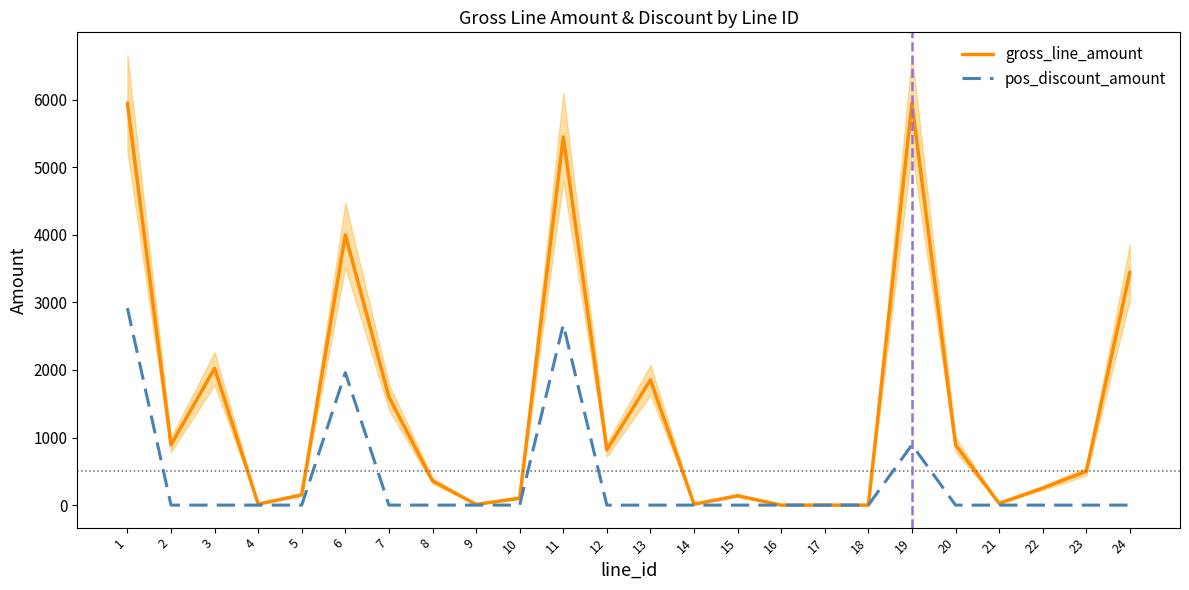

Reading left to right, extract all data points from this chart.

gross_line_amount: 1=5950	2=893	3=2023	4=15	5=152	6=3999	7=1600	8=360	9=10	10=102	11=5450	12=818	13=1853	14=14	15=139	16=0	17=0	18=0	19=5950	20=893	21=25	22=253	23=500	24=3449
pos_discount_amount: 1=2916	2=0	3=0	4=0	5=0	6=1960	7=0	8=0	9=0	10=0	11=2671	12=0	13=0	14=0	15=0	16=0	17=0	18=0	19=893	20=0	21=0	22=0	23=0	24=0